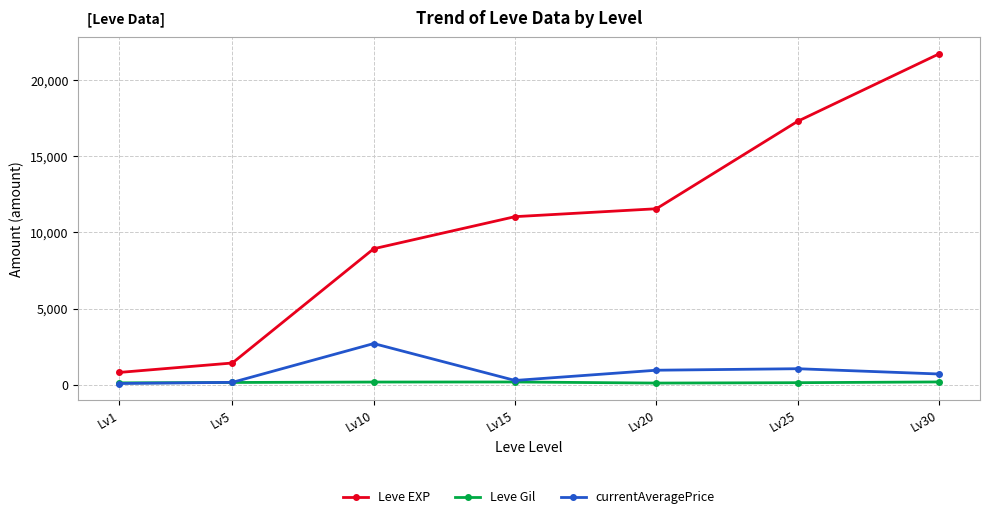

What is the value of the Leve Gil point at the 5th from the left?

101.0